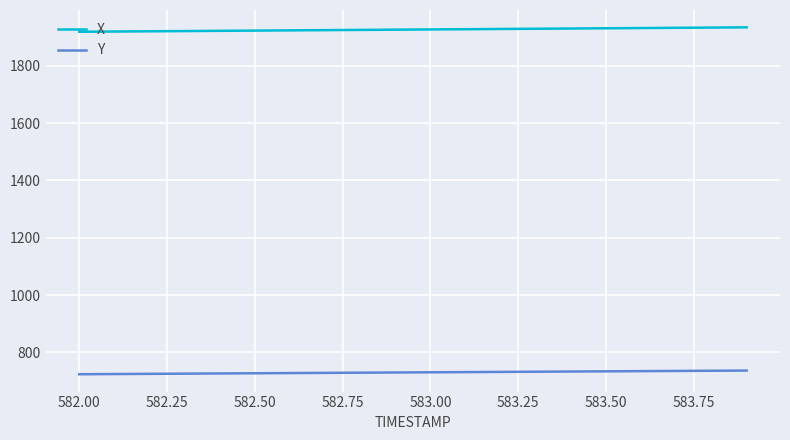

What is the minimum value shown in the chart?

723.8